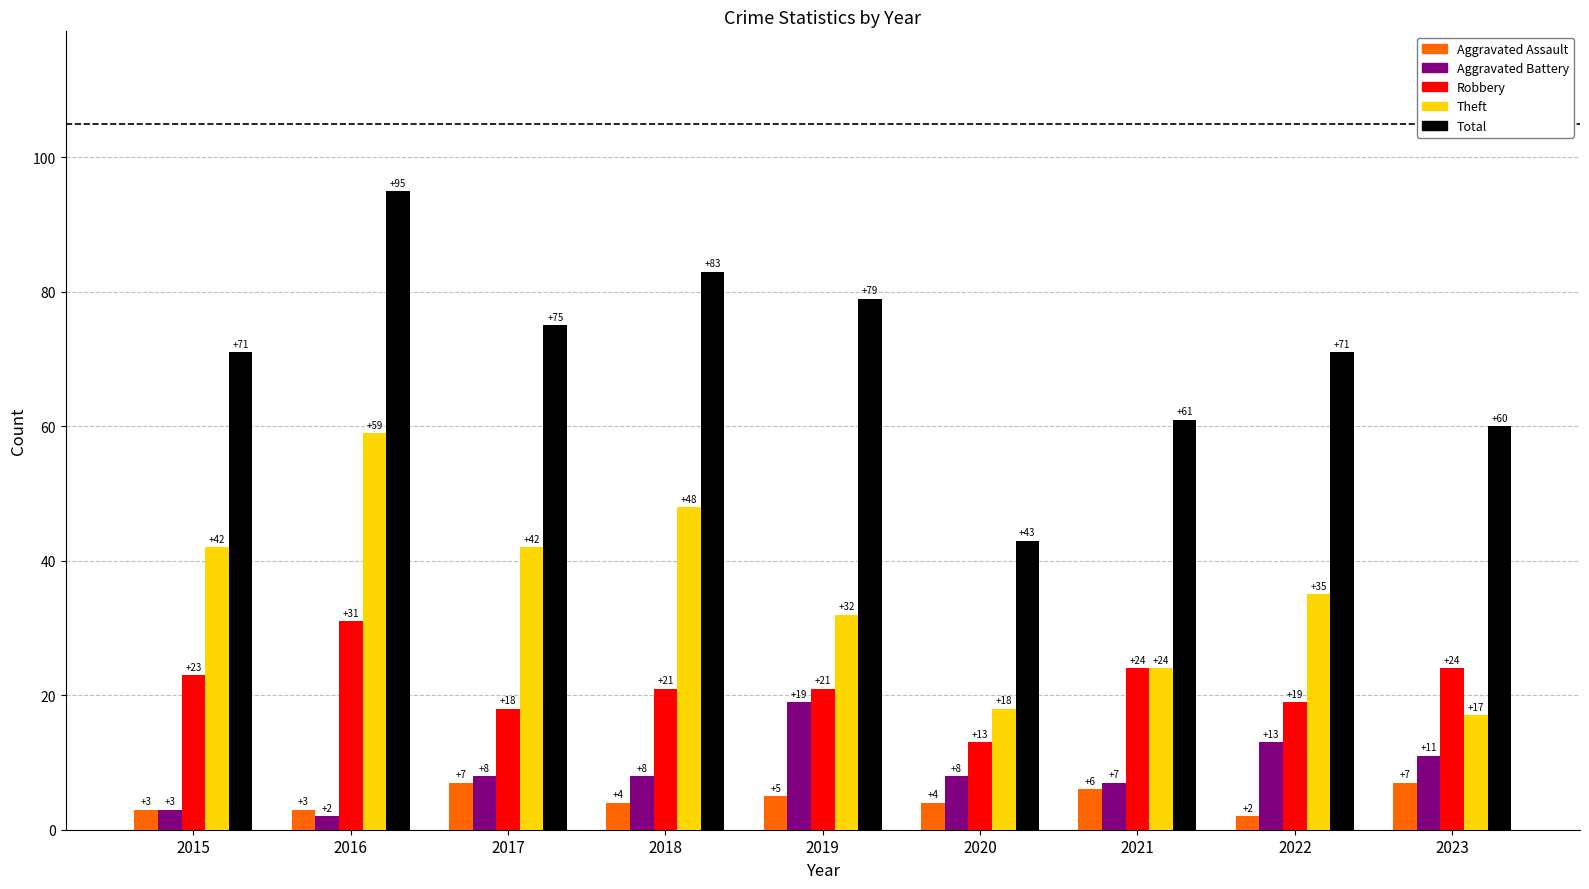

What is the difference between the maximum and minimum values in the Total series?

52